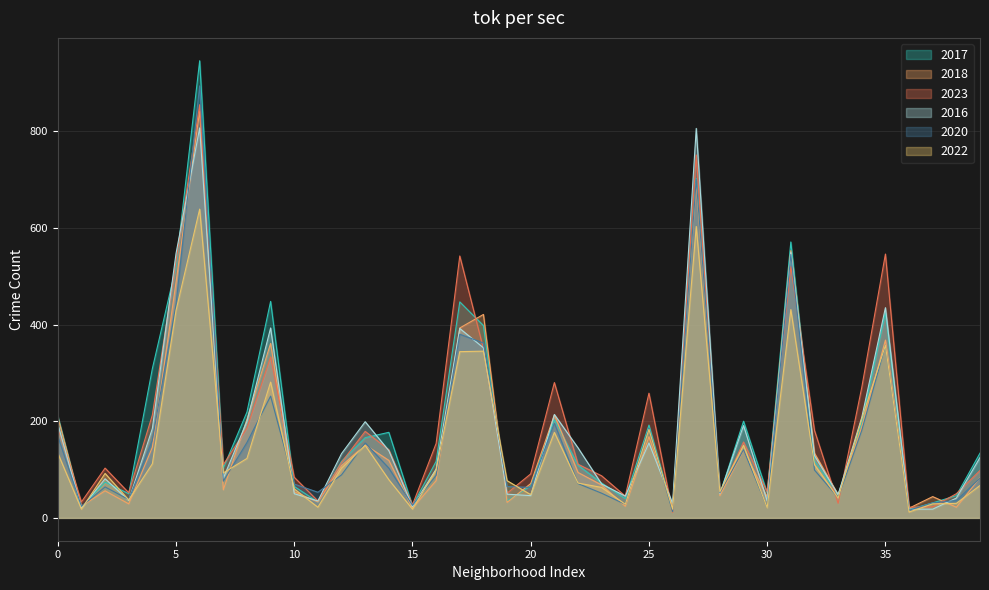

Does the chart display data point markers on the line(s)?

No